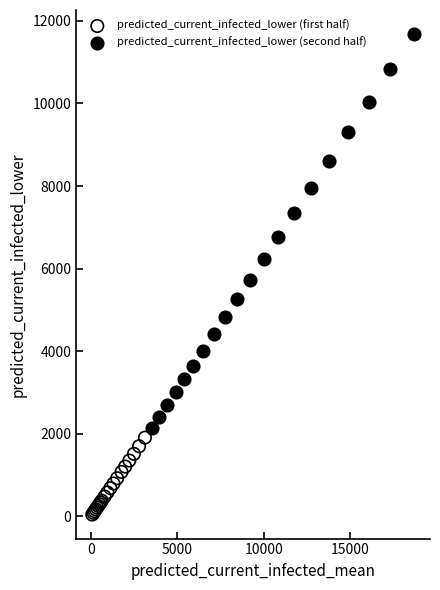

Which series contains the highest Y value?

predicted_current_infected_lower (second half)